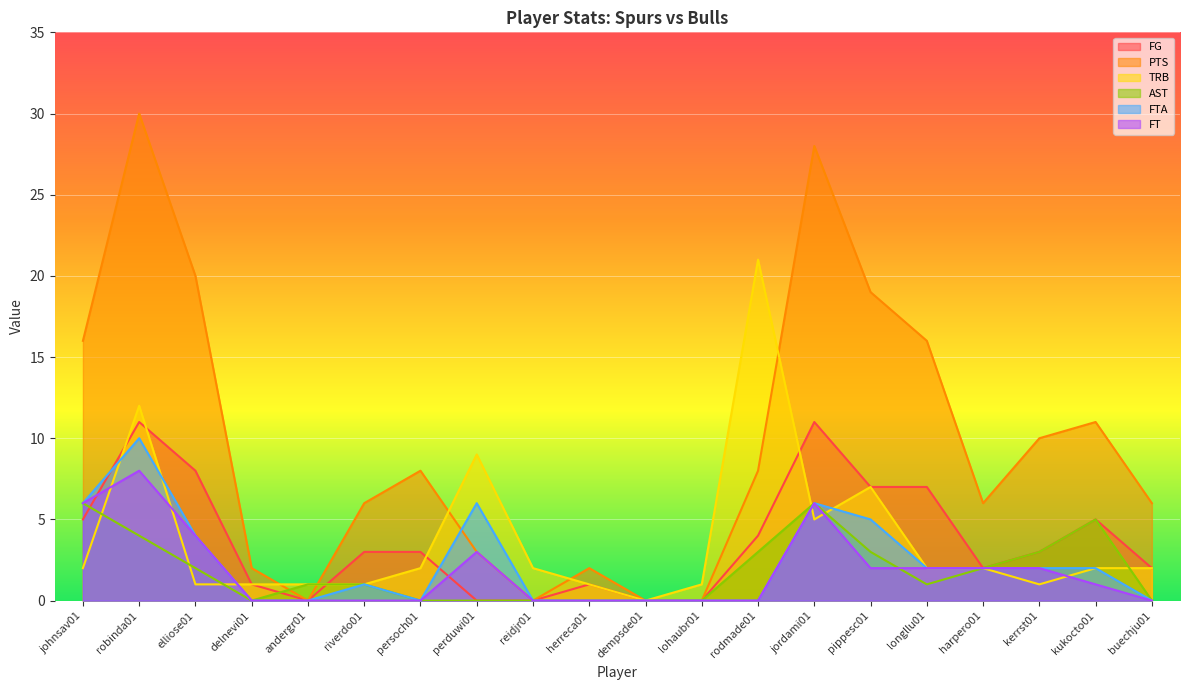

Which series has the largest range (max minus min)?

PTS